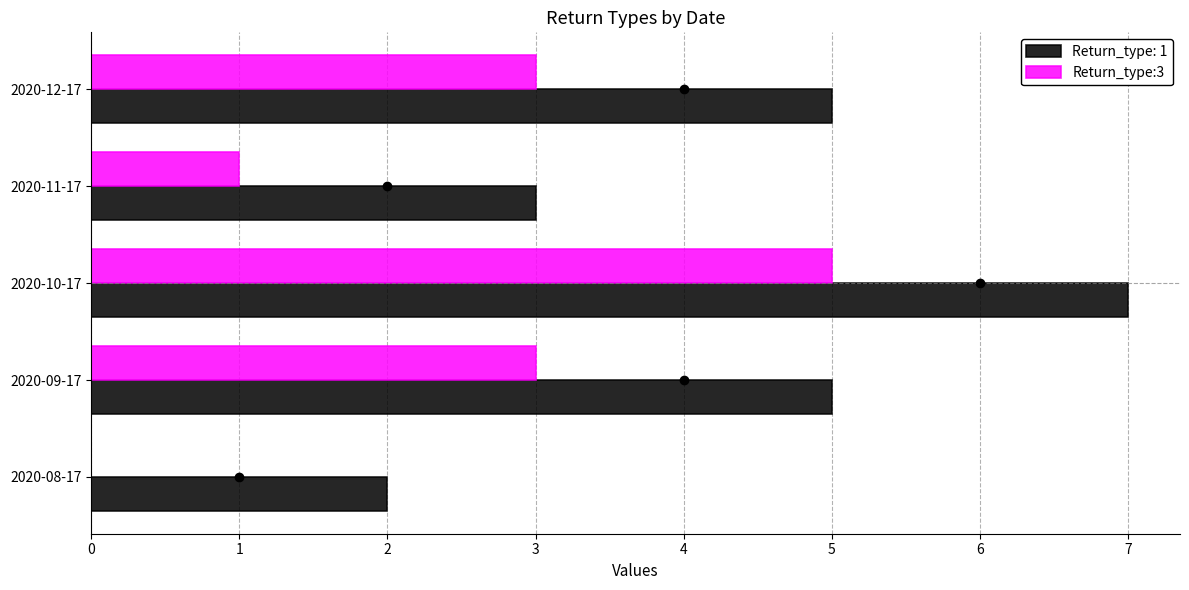

At which category does the chart reach its peak across all series?

2020-10-17